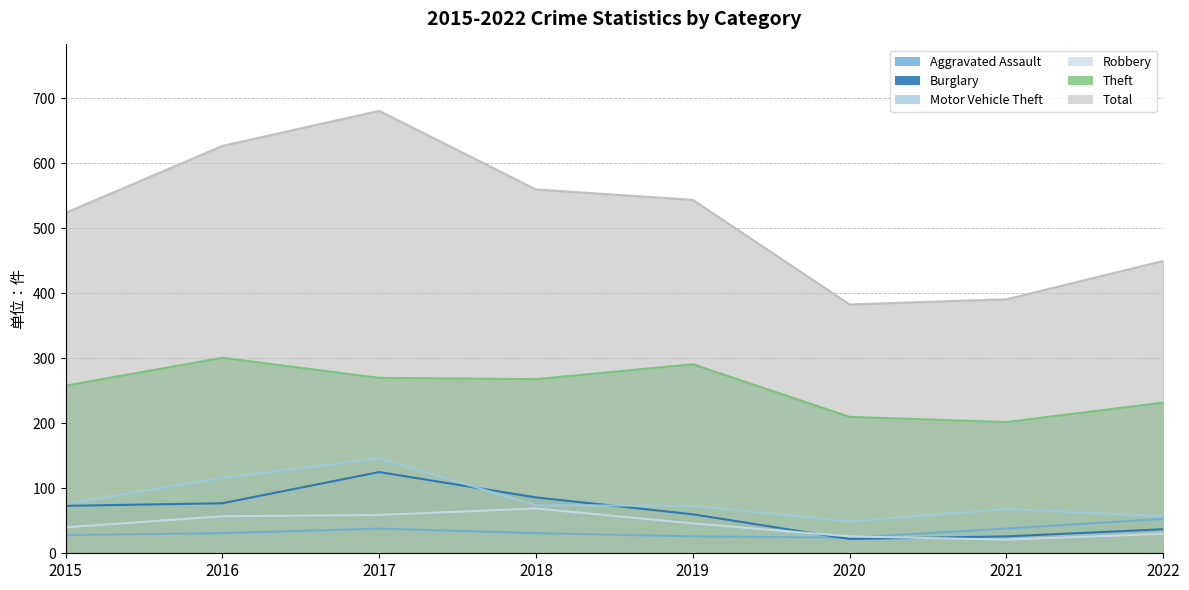

What are all the series names shown in the legend?

Aggravated Assault, Burglary, Motor Vehicle Theft, Robbery, Theft, Total